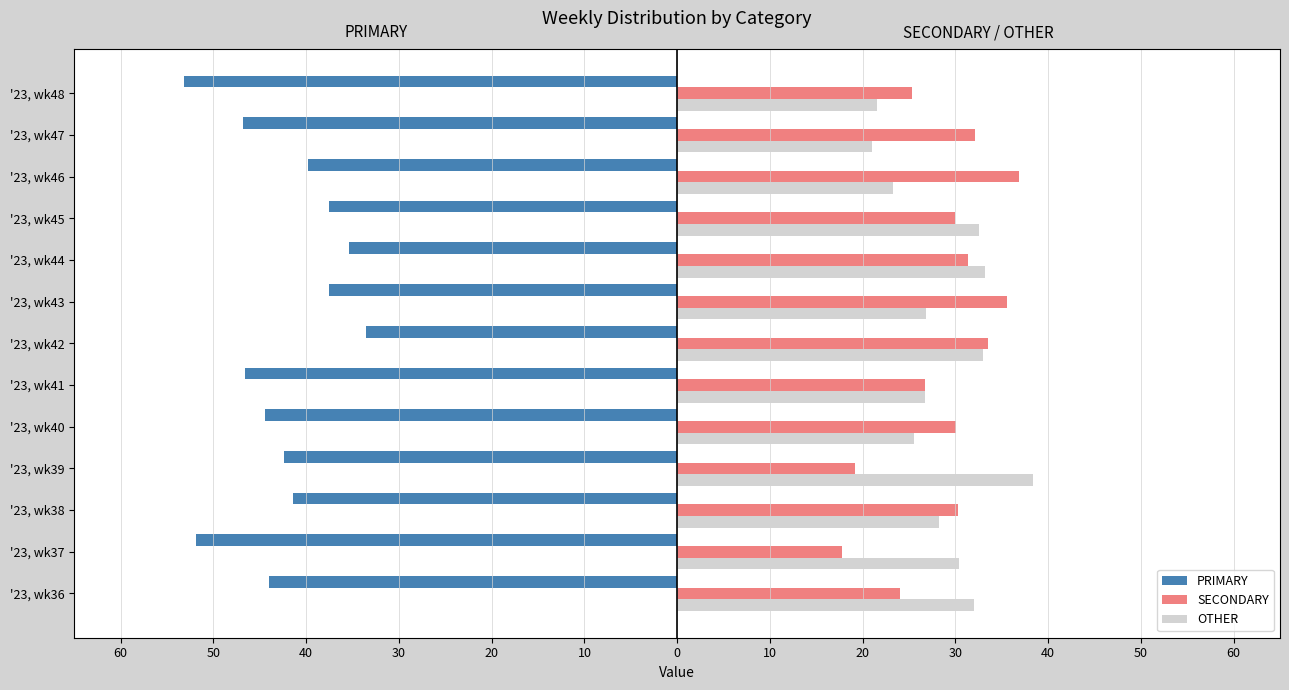

What are all the series names shown in the legend?

PRIMARY, SECONDARY, OTHER